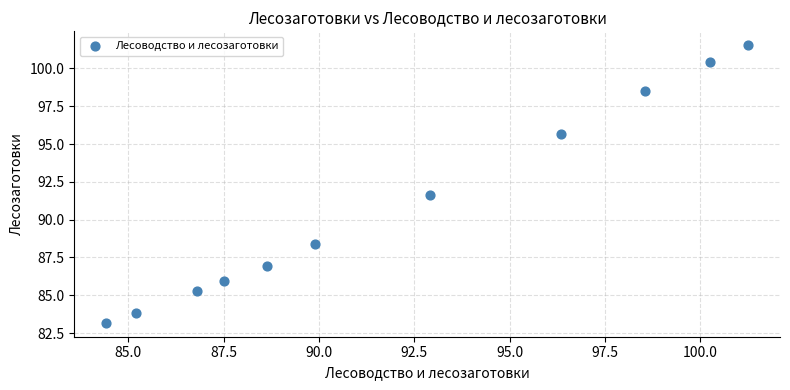

What is the average X value?

92.0